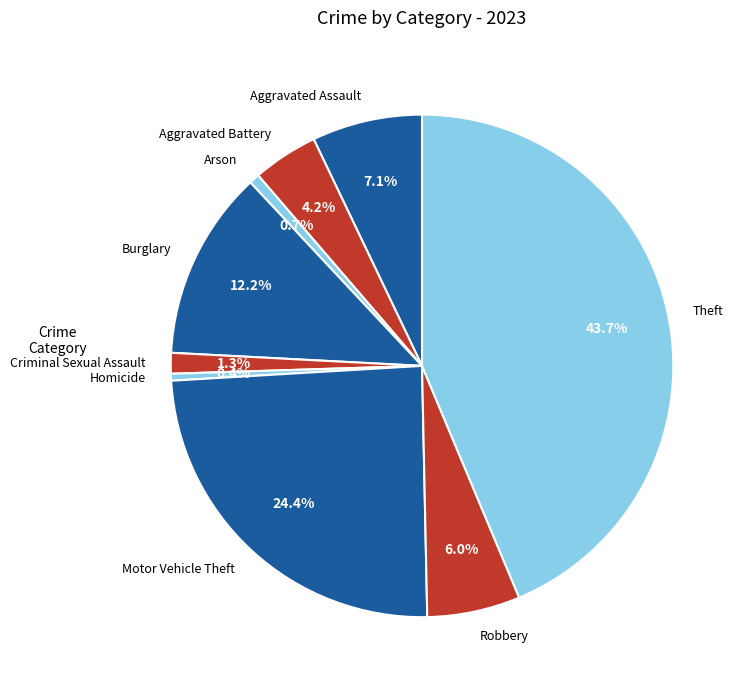

To the nearest percent, what percentage of the pie is Theft?

44%